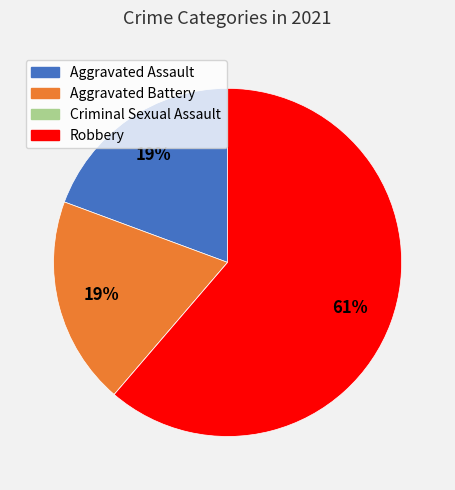

The Robbery slice represents 61% of the pie. True or false?

True